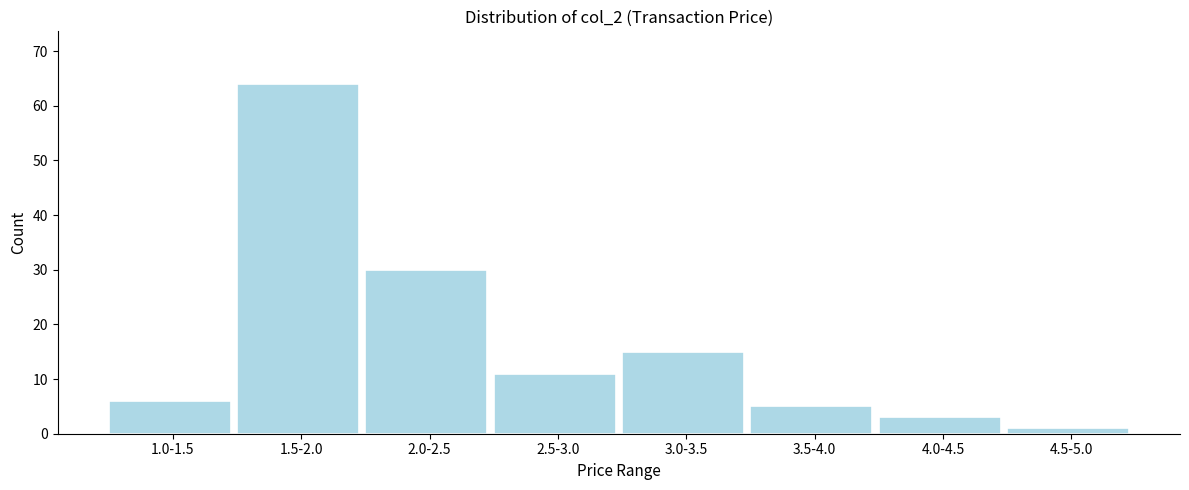

Reading right to left, extract all data points from this chart.

4.5-5.0=1	4.0-4.5=3	3.5-4.0=5	3.0-3.5=15	2.5-3.0=11	2.0-2.5=30	1.5-2.0=64	1.0-1.5=6